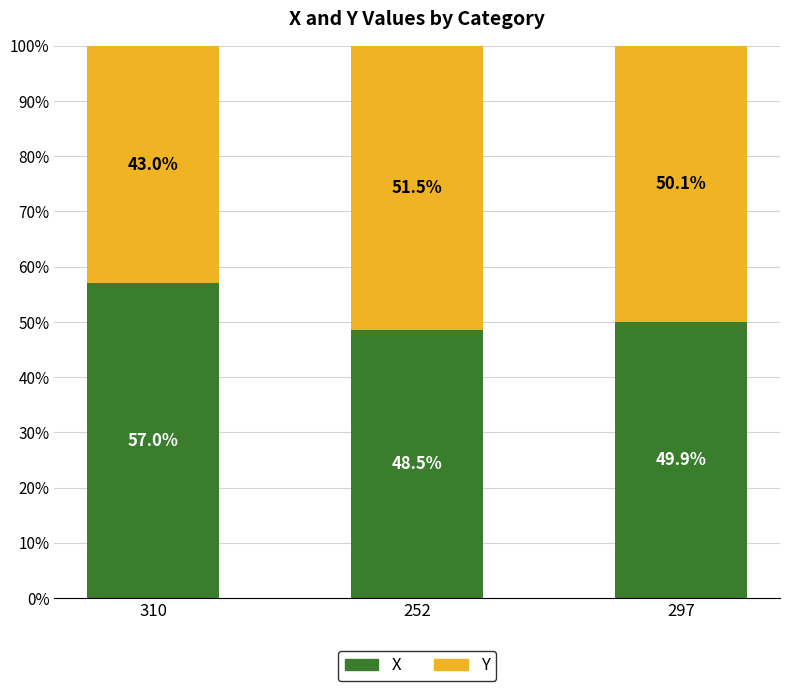

What is the difference between the X values at 310 and 252?

8.5